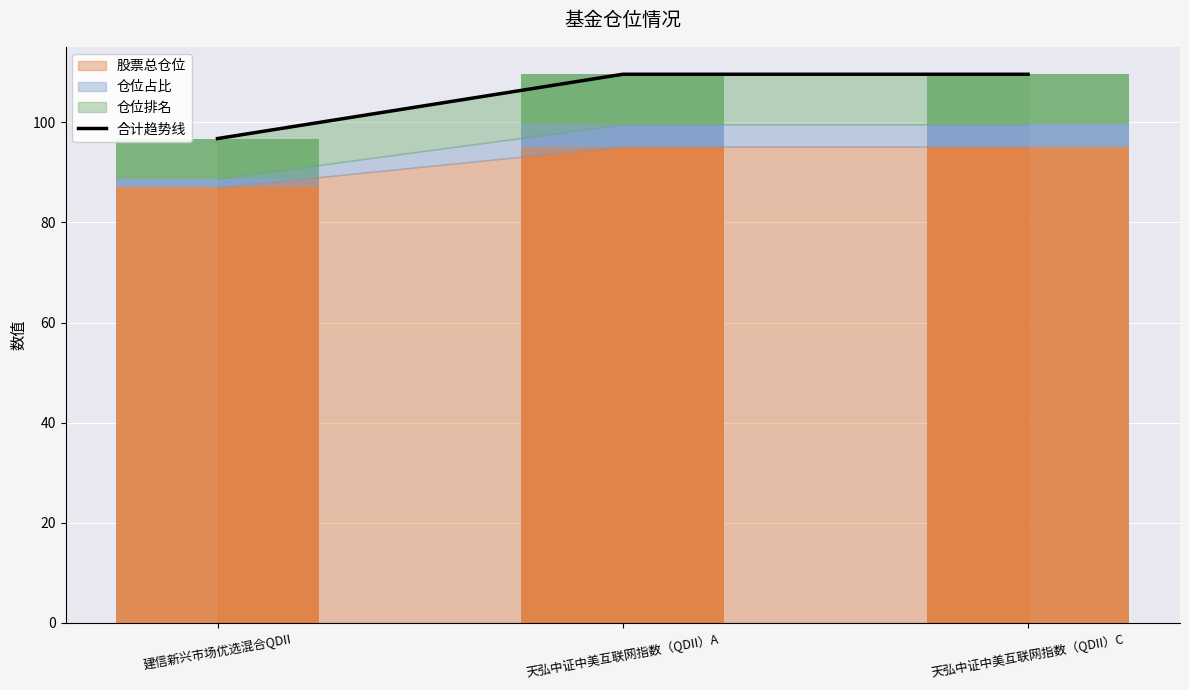

How many groups of bars are there?

3